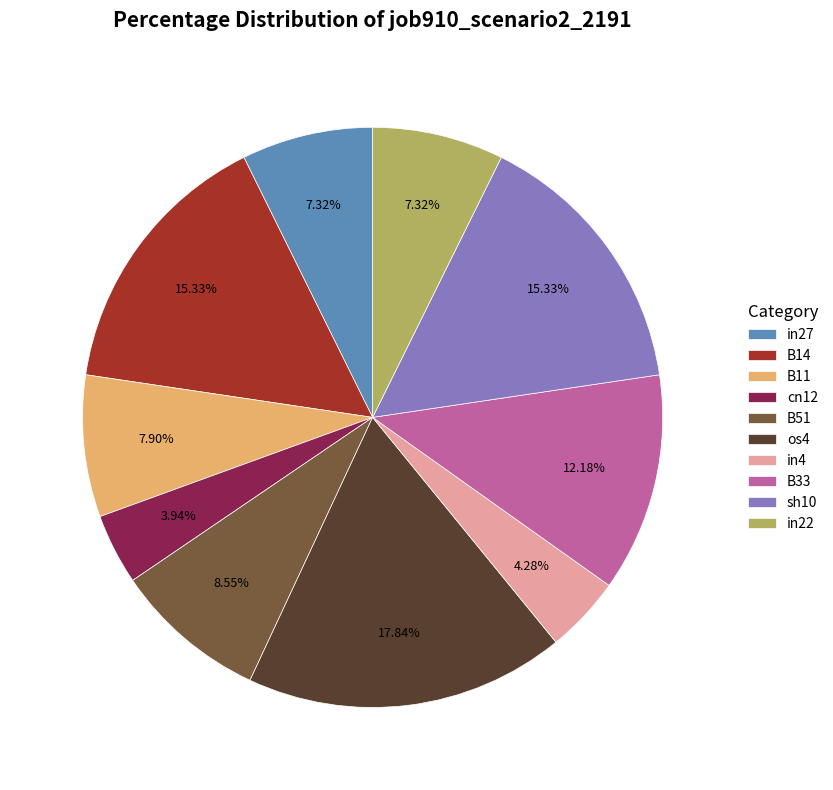

Combined, what portion of the pie is cn12 and in27?

11.3%